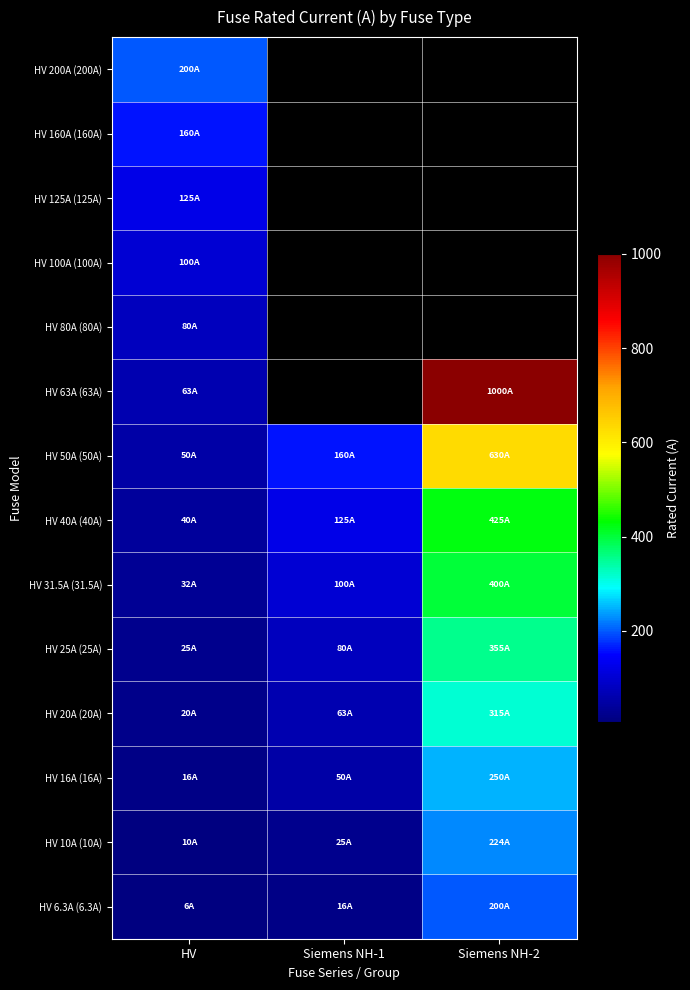

What is the difference between the highest and lowest values at HV?

193.7